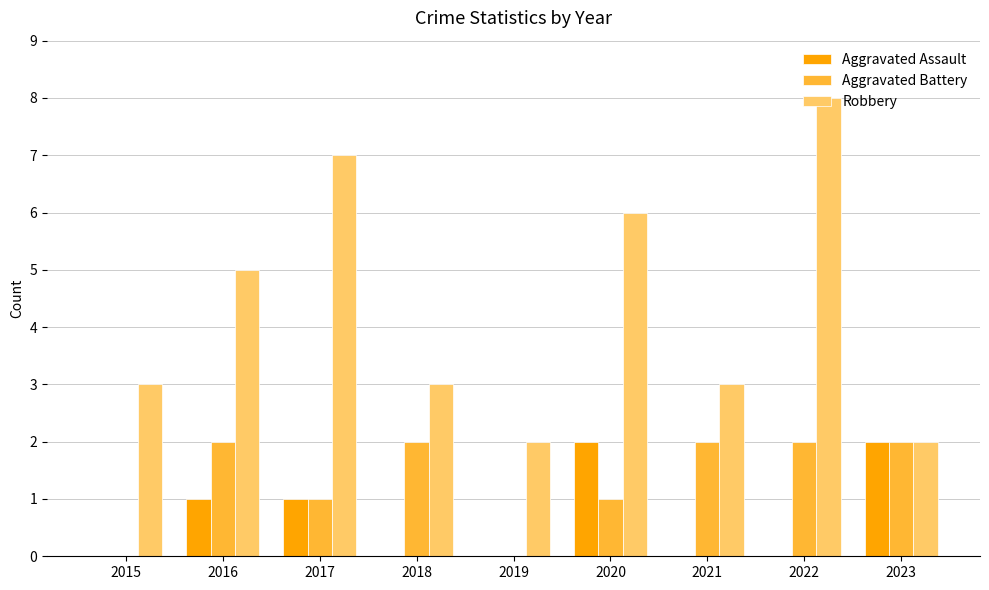

Which series changed the most between 2016 and 2021?

Robbery